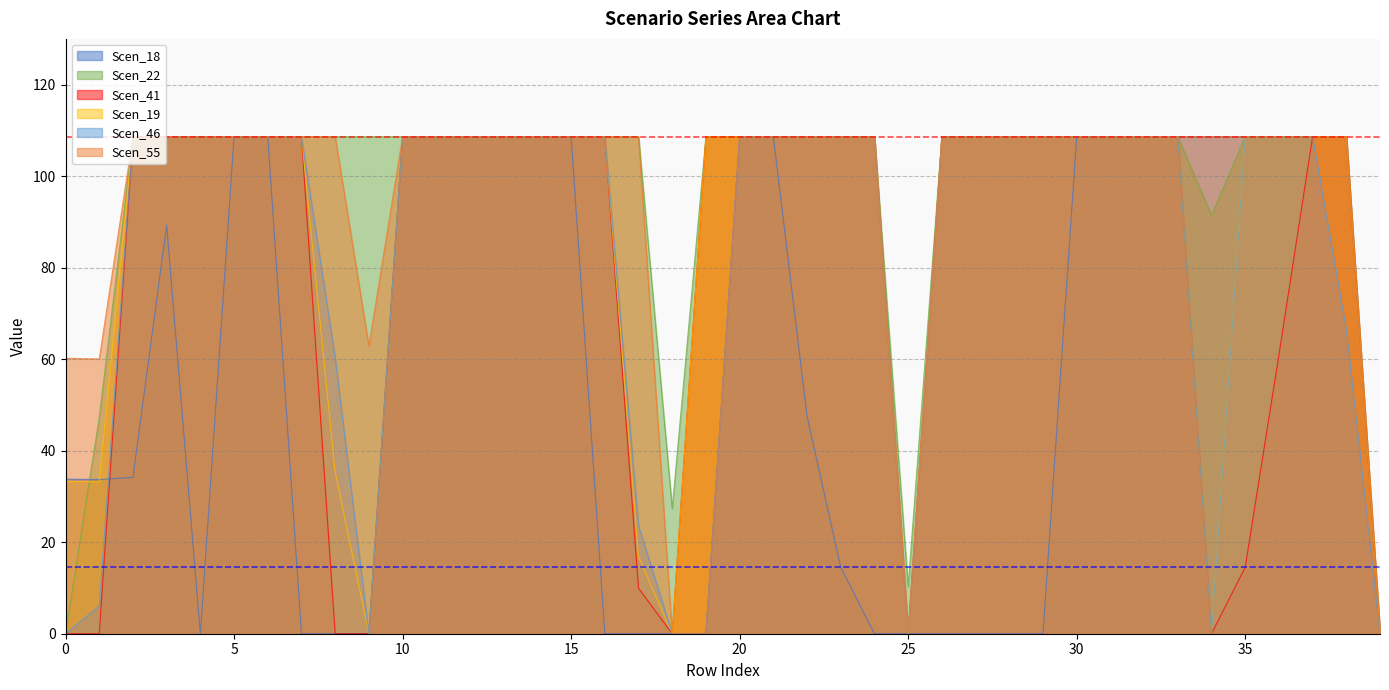

What is the difference between the maximum and minimum values in the Scen_46 series?

108.6